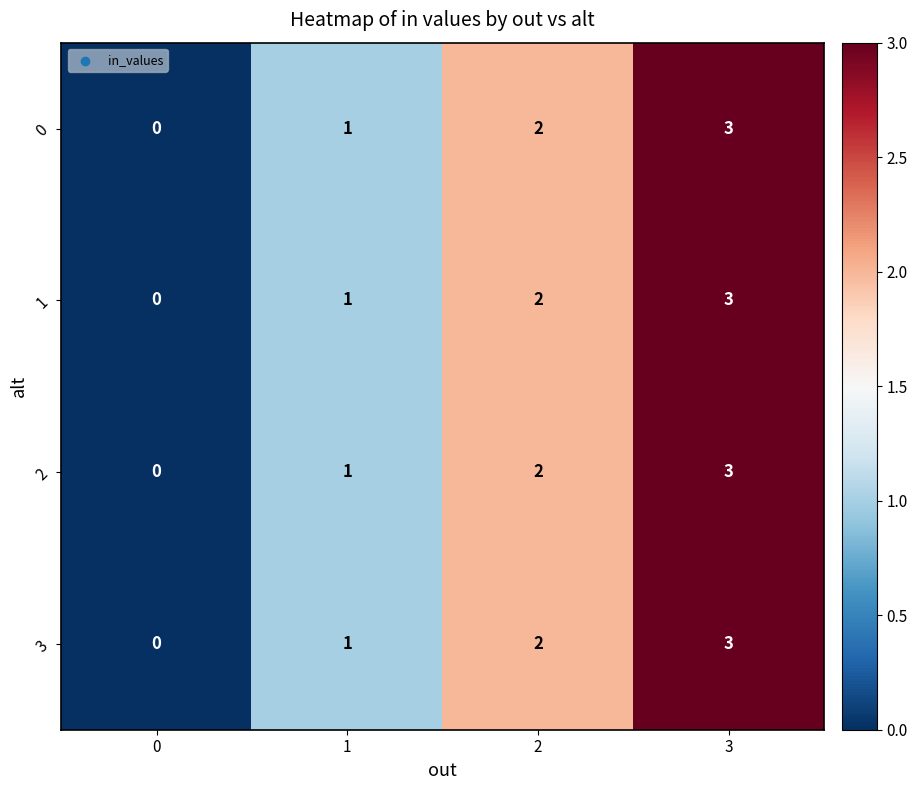

True or false: 1 has a value of -2 at 0.

False